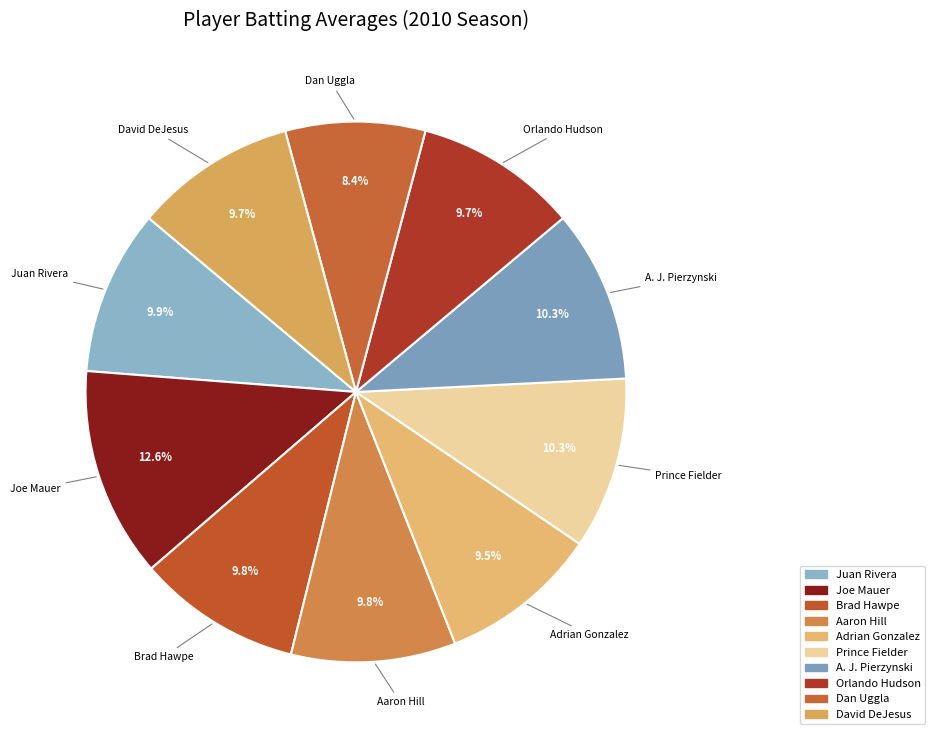

Is A. J. Pierzynski the majority of the pie?

No